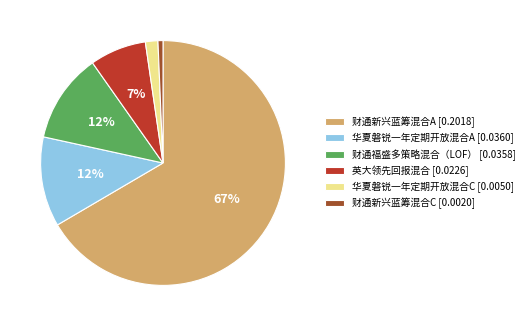

What percentage is the 华夏磐锐一年定期开放混合A [0.0360] slice, to the nearest percent?

12%